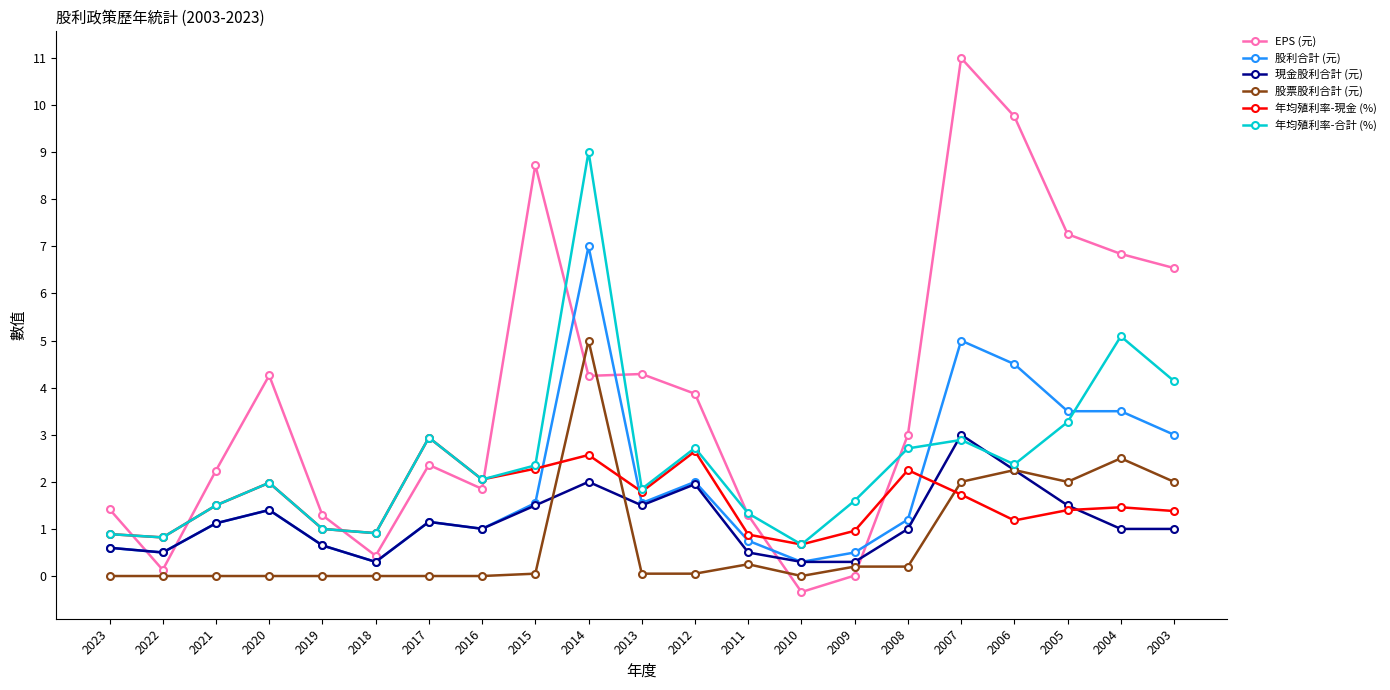

True or false: 現金股利合計 (元) has more than 1 interior local peaks.

True